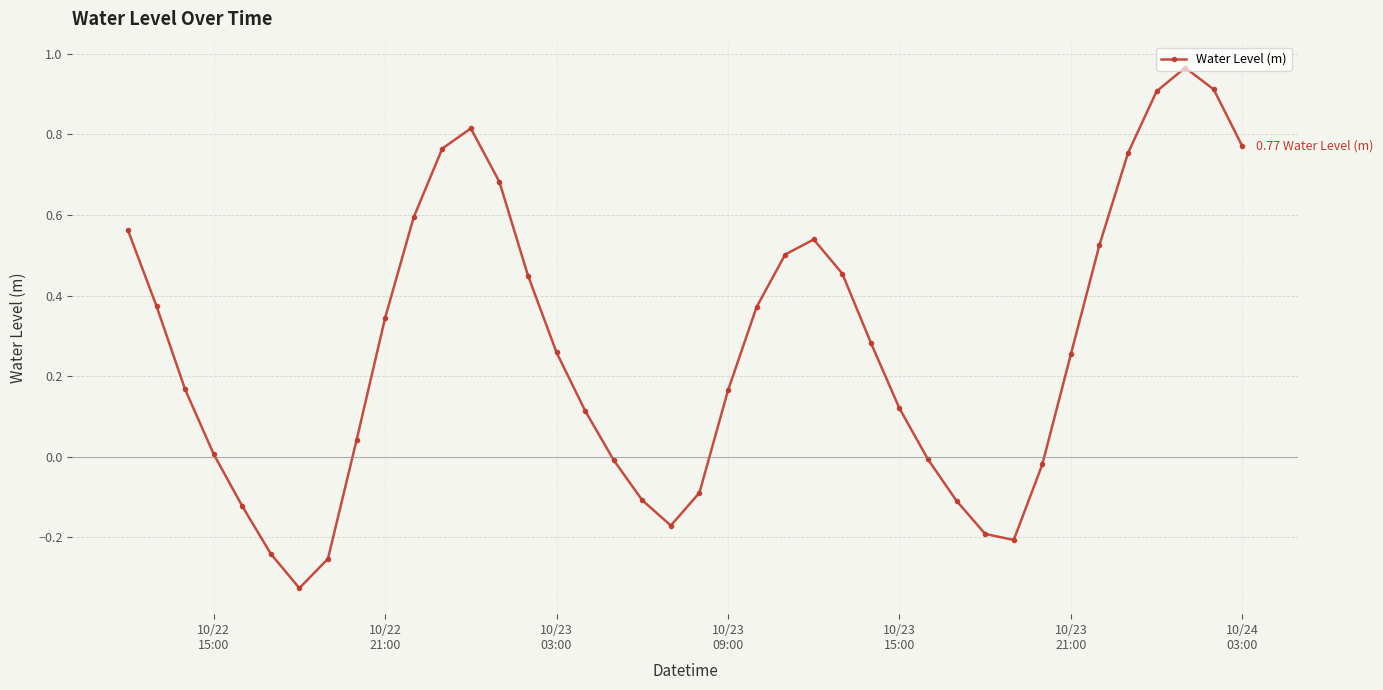

How many lines are shown in the chart?

1